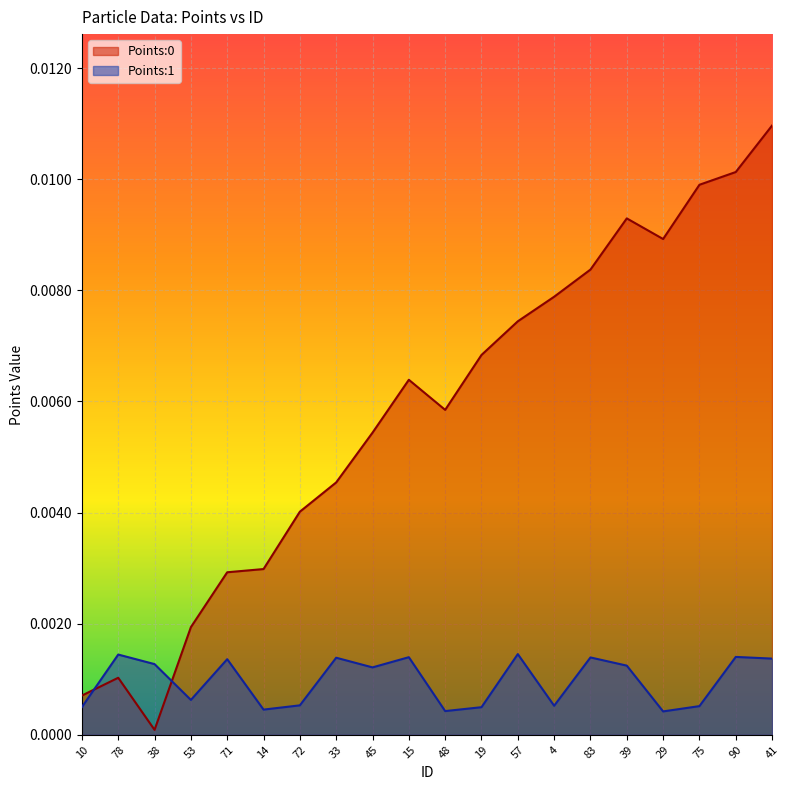

How many times do Points:0 and Points:1 cross each other?

2